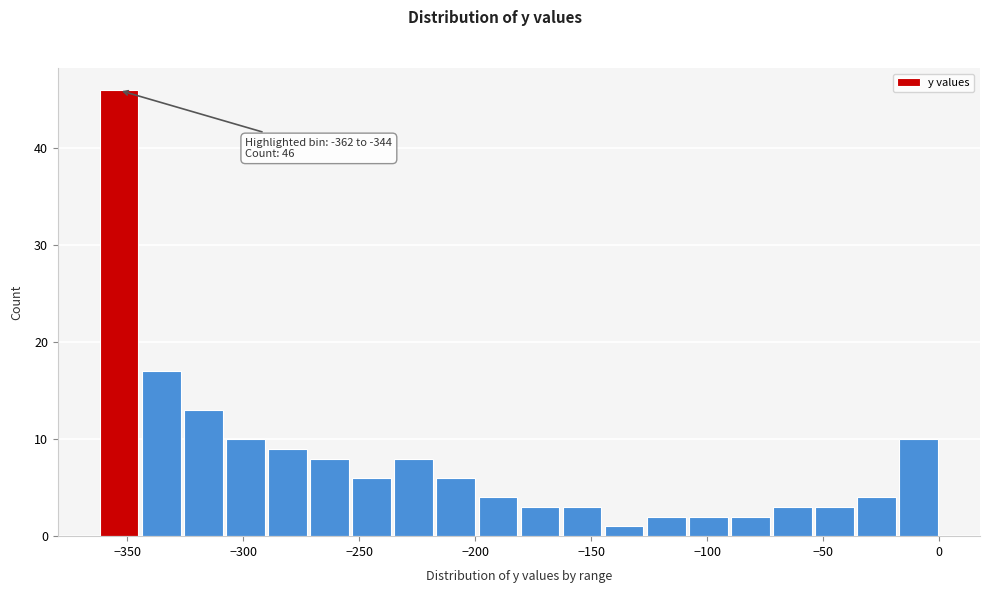

Around what value on the x-axis is the tallest bar? Give the approximate position of its centre, as read against the axis.

-355